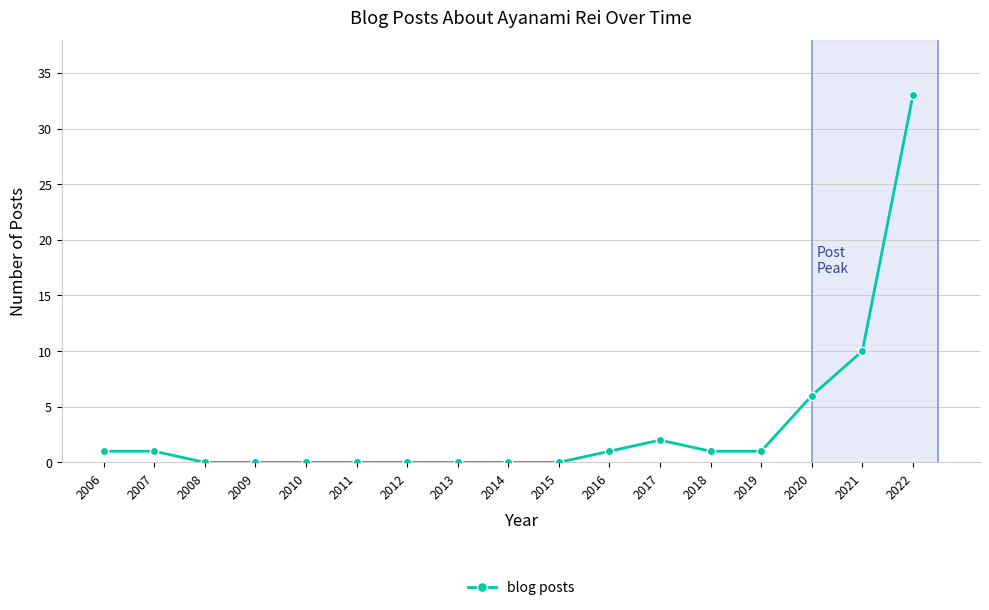

Which has a higher value, 2015 or 2018?

2018